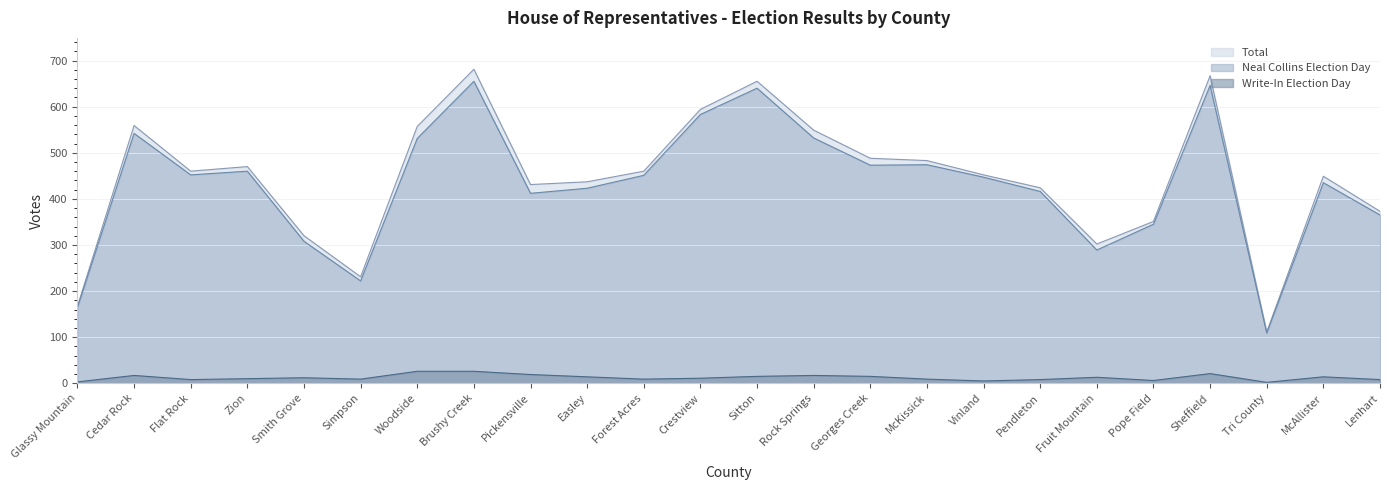

Between Glassy Mountain and Tri County, which is larger?

Glassy Mountain